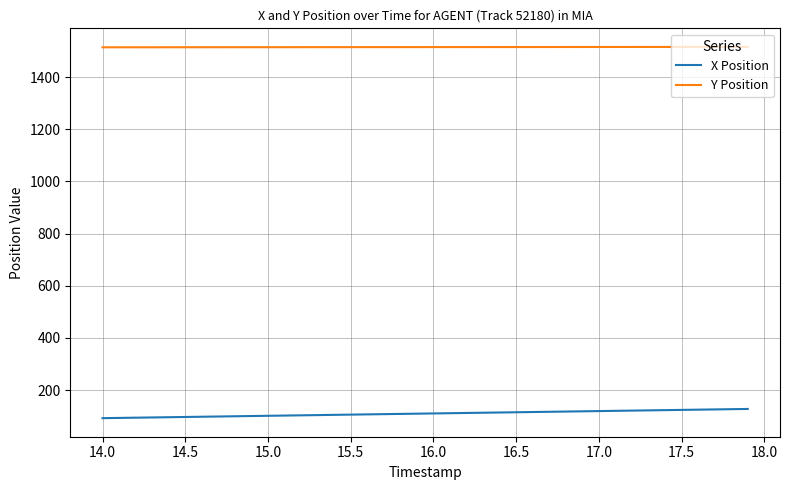

List the series in order of their peak value, lowest first.

X Position, Y Position